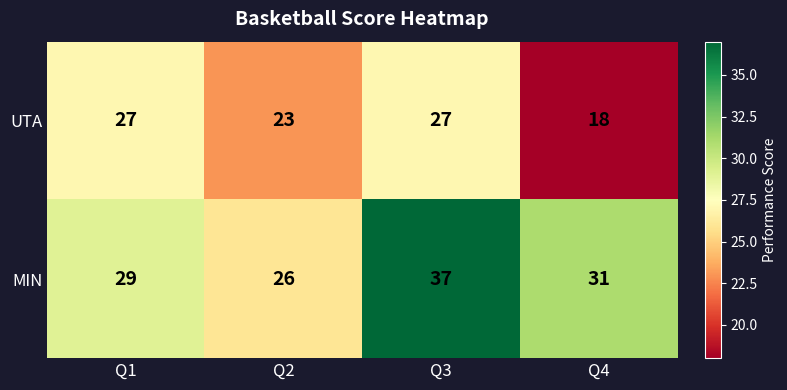

At how many categories does at least one series exceed 23?

4